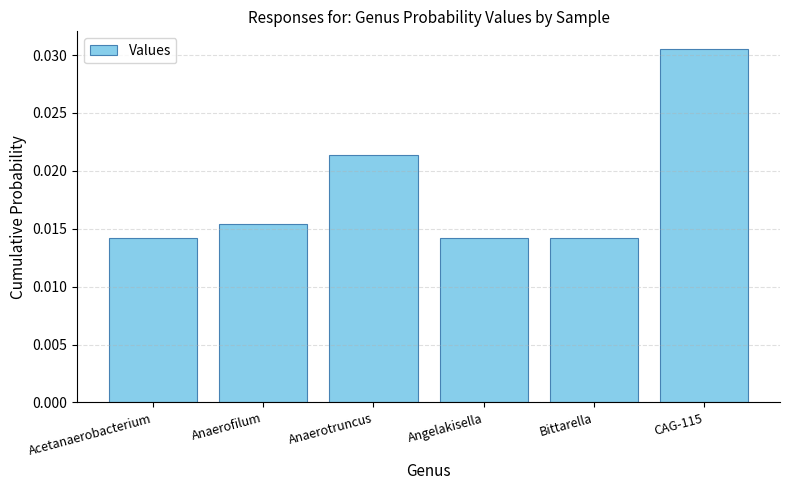

How many values are between 0 and 1?

6